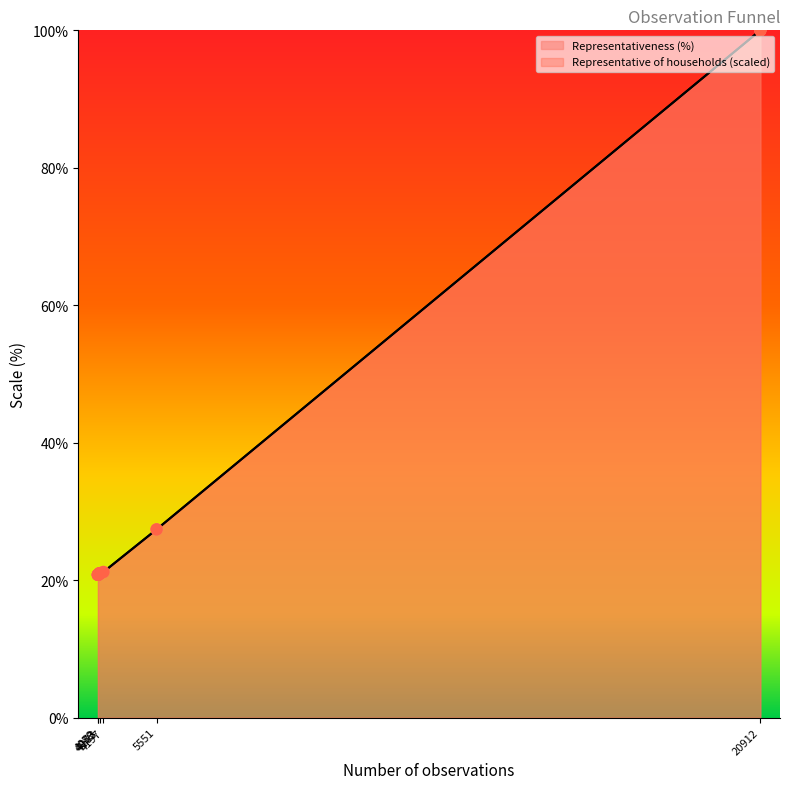

Is the value of Representative of households at 20912 greater than the value of Representativeness (%) at 4059?

Yes